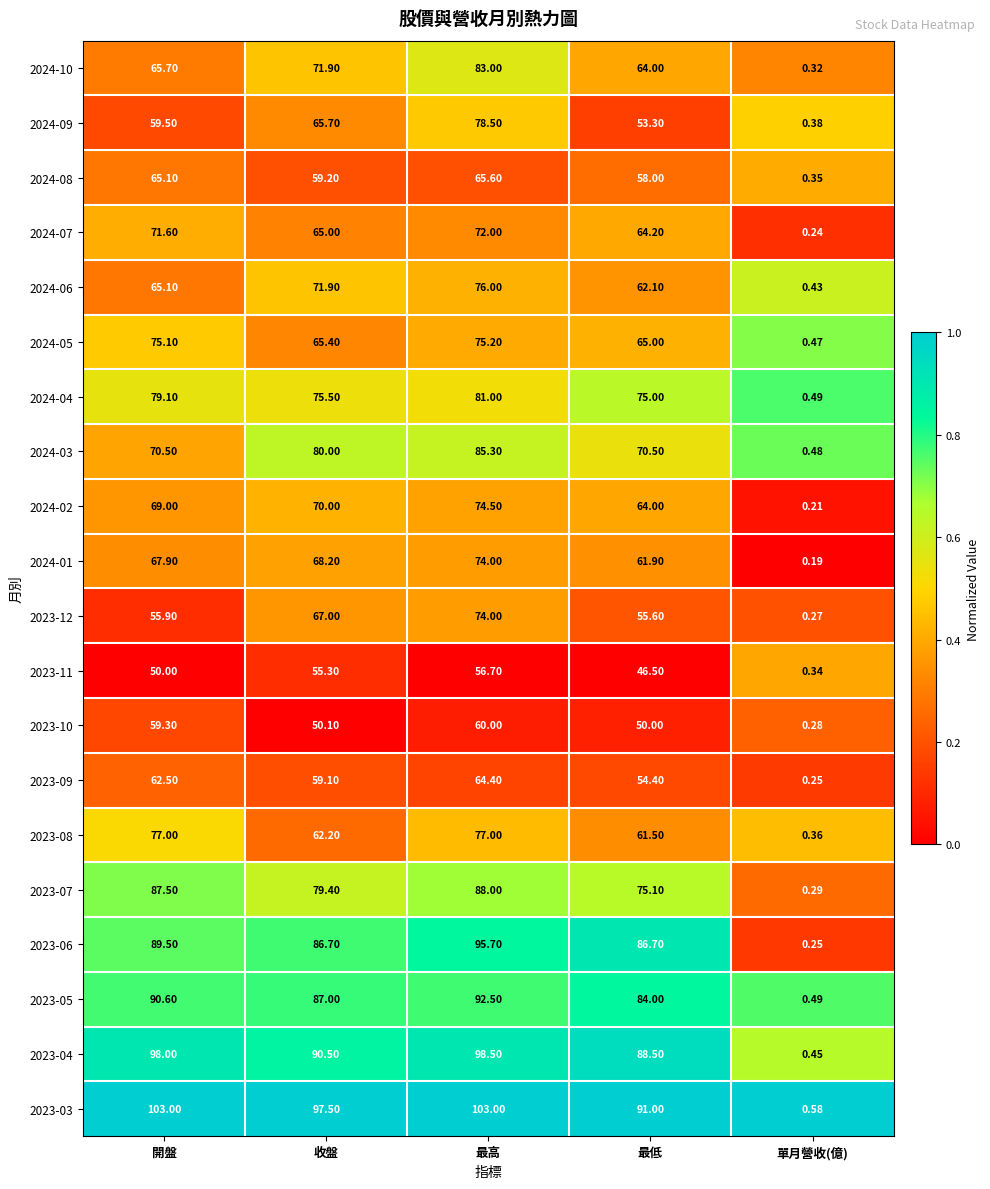

Rank the categories by 2023-07 value from highest to lowest.

最高, 開盤, 收盤, 最低, 單月營收(億)